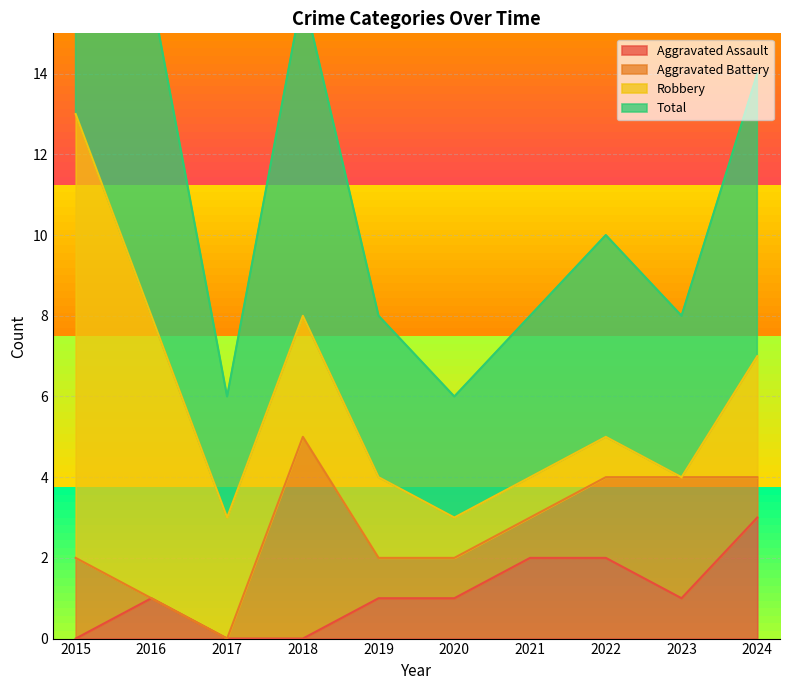

Which category has the highest value in the Aggravated Assault series?

2024